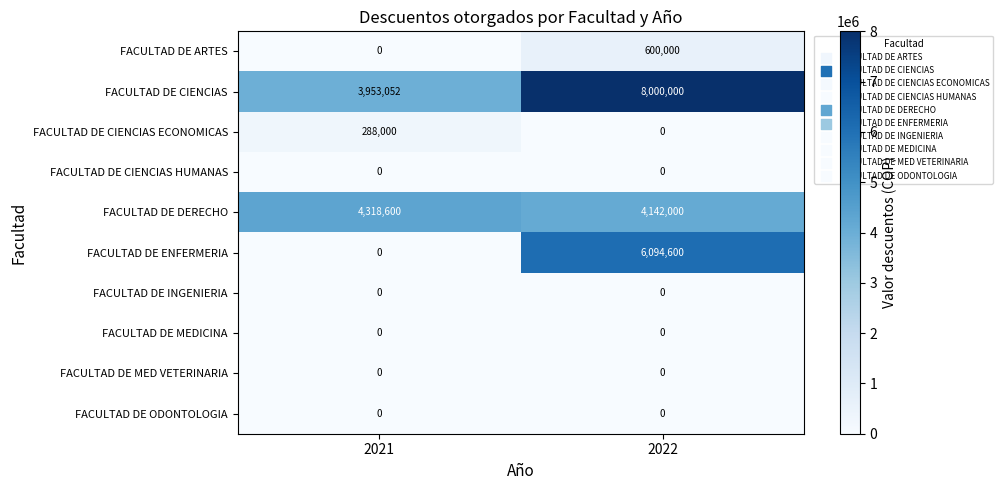

Reading right to left, extract all data points from this chart.

FACULTAD DE ARTES: 2022=600000	2021=0
FACULTAD DE CIENCIAS: 2022=8000000	2021=3953052
FACULTAD DE CIENCIAS ECONOMICAS: 2022=0	2021=288000
FACULTAD DE CIENCIAS HUMANAS: 2022=0	2021=0
FACULTAD DE DERECHO: 2022=4142000	2021=4318600
FACULTAD DE ENFERMERIA: 2022=6094600	2021=0
FACULTAD DE INGENIERIA: 2022=0	2021=0
FACULTAD DE MEDICINA: 2022=0	2021=0
FACULTAD DE MED VETERINARIA: 2022=0	2021=0
FACULTAD DE ODONTOLOGIA: 2022=0	2021=0